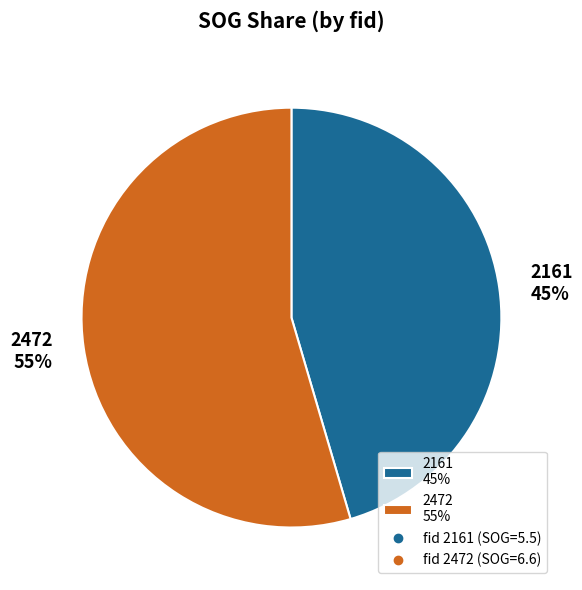

True or false: 2472 accounts for 62% of the total.

False